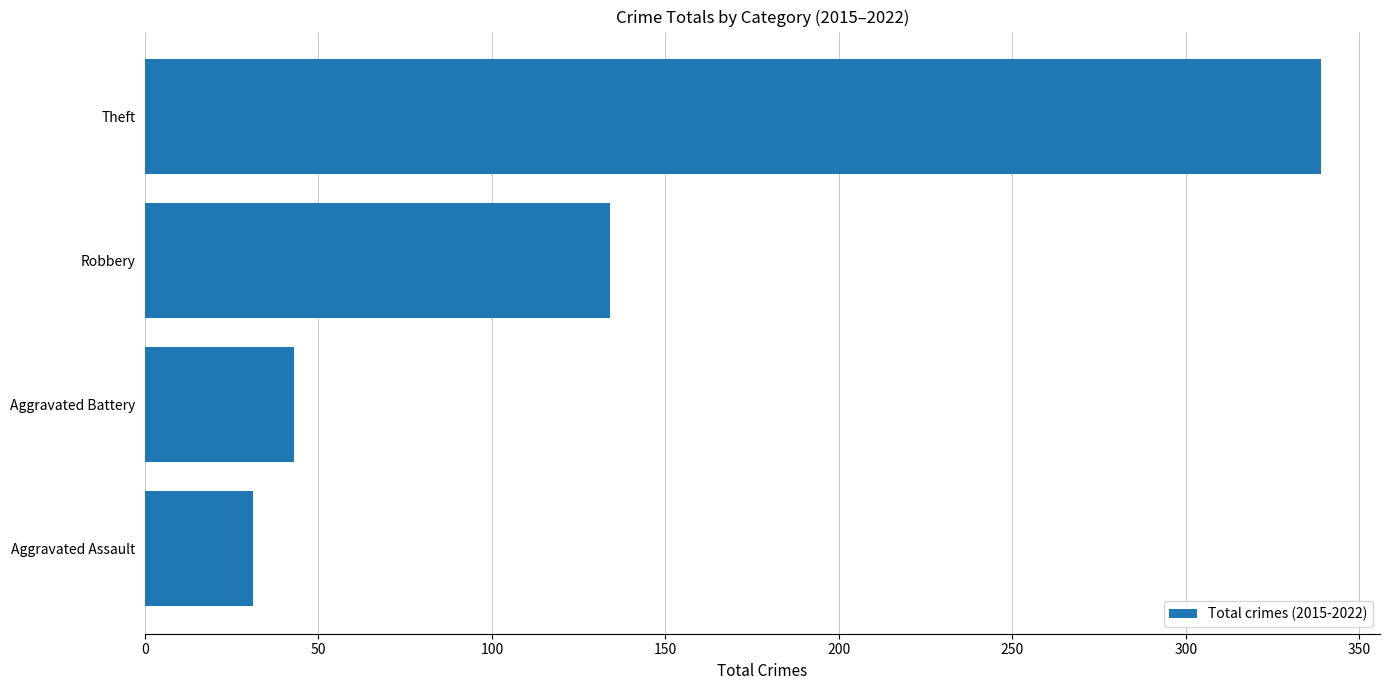

Rank the categories by value from lowest to highest.

Aggravated Assault, Aggravated Battery, Robbery, Theft